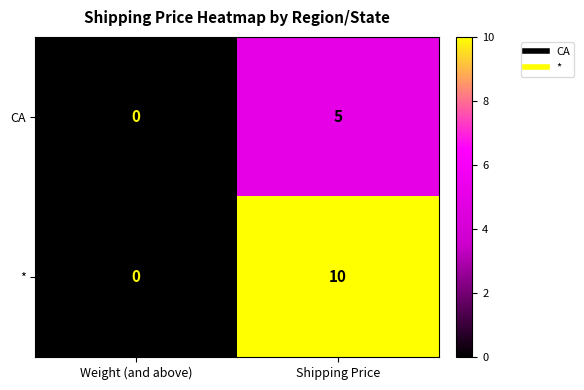

Reading right to left, extract all data points from this chart.

CA: 5	0
*: 10	0